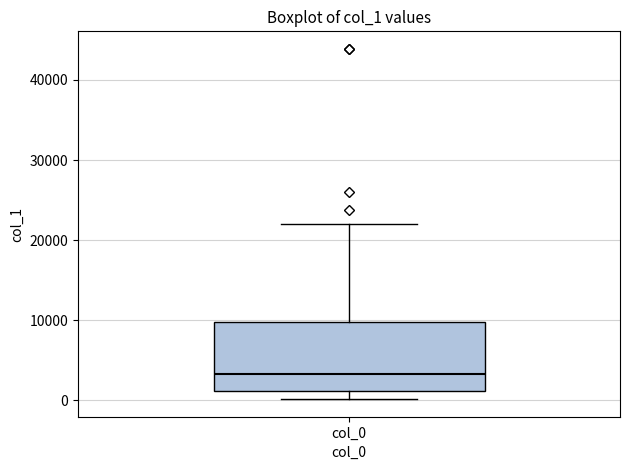

Read this box plot against the y-axis: the position of the median line, the range covered by the box, and the ends of both whiskers. The values are not printed on the chart, so give them approximately, as read against the axis.

median 3000, box 1000 to 10000, whiskers 0 to 22000